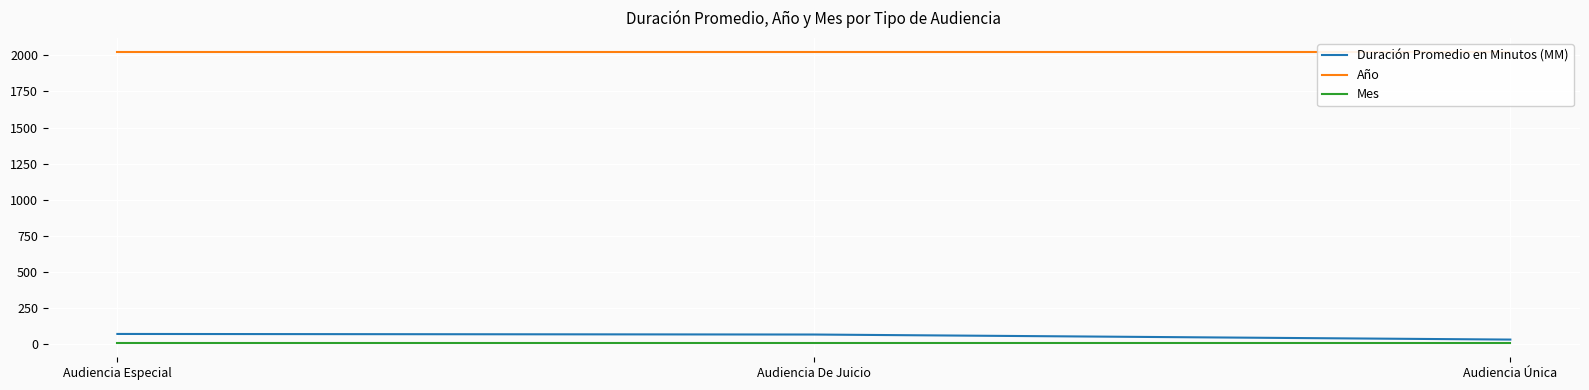

Reading right to left, transcribe all the data shown in this chart.

Duración Promedio en Minutos (MM): Audiencia Única=32	Audiencia De Juicio=67	Audiencia Especial=71
Año: Audiencia Única=2020	Audiencia De Juicio=2020	Audiencia Especial=2020
Mes: Audiencia Única=10	Audiencia De Juicio=10	Audiencia Especial=10